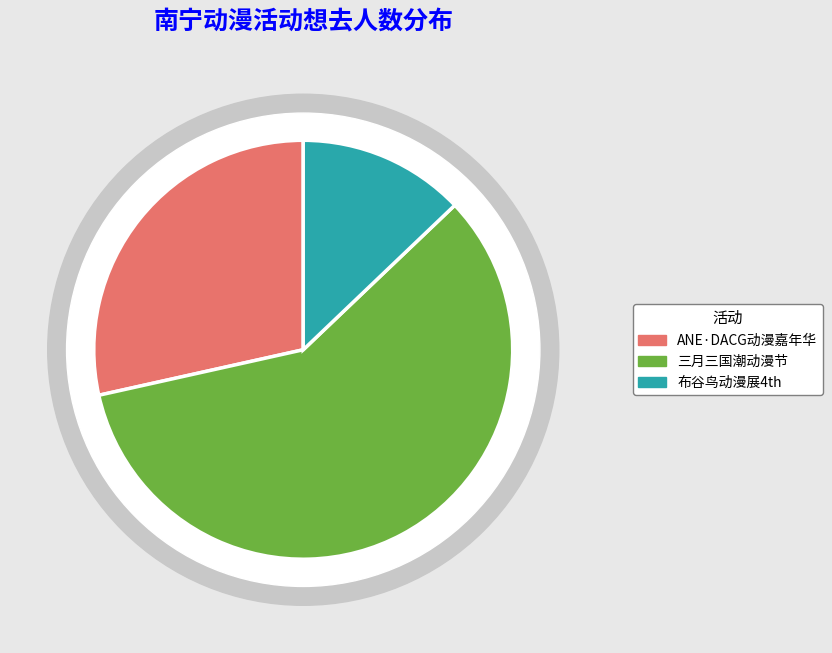

Which has a higher value, 南宁·布谷鸟动漫展4th or 南宁·第一届ANE·DACG动漫嘉年华?

南宁·第一届ANE·DACG动漫嘉年华